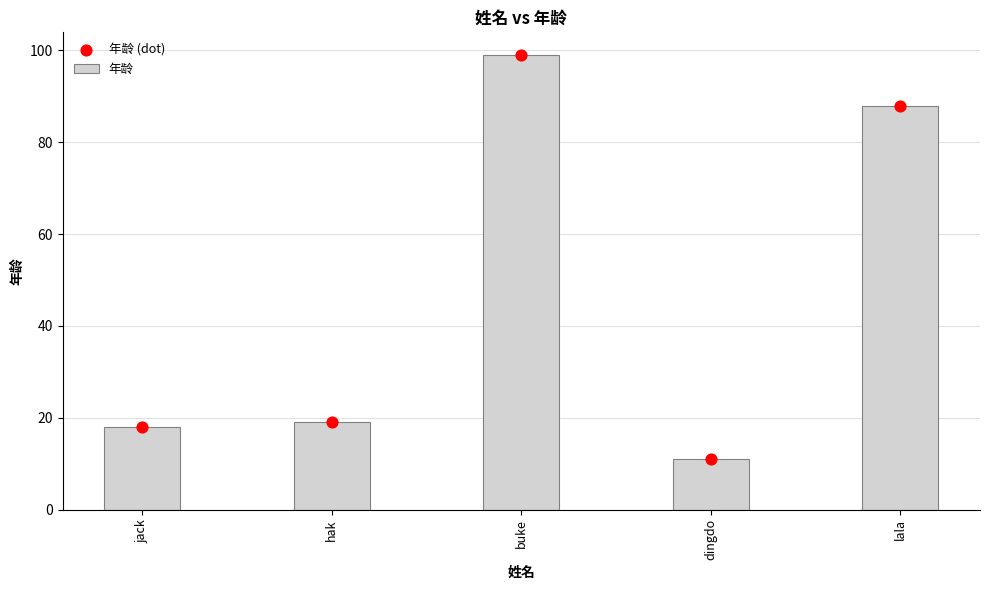

Which series has the widest spread of Y values?

年龄